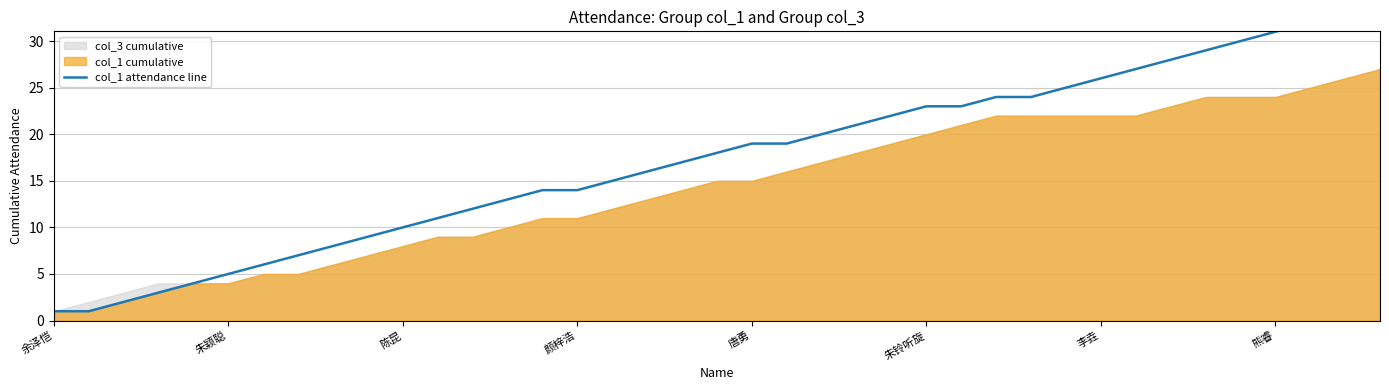

What value does the data have at 37, to the nearest 10?

30